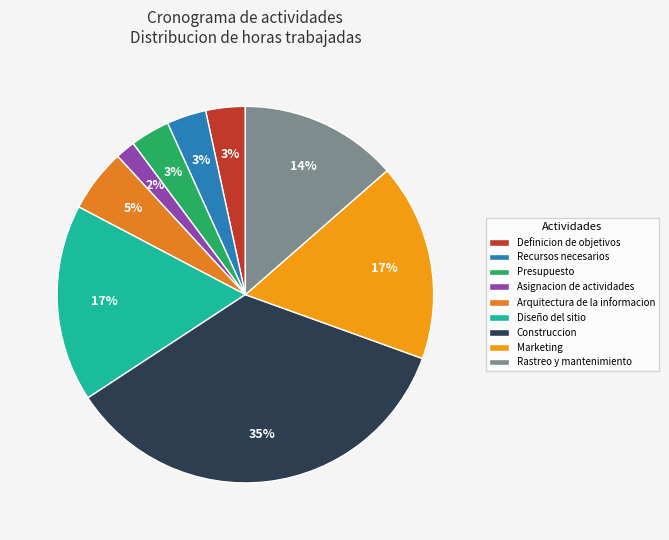

Is there any slice that represents more than half of the pie?

No